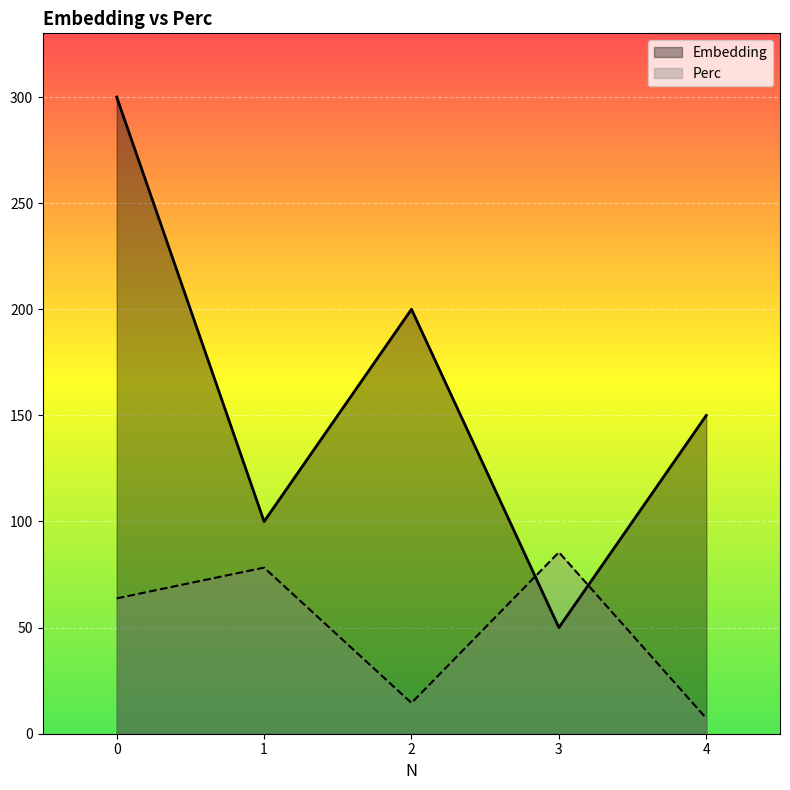

Where is the first local minimum for Perc?

2